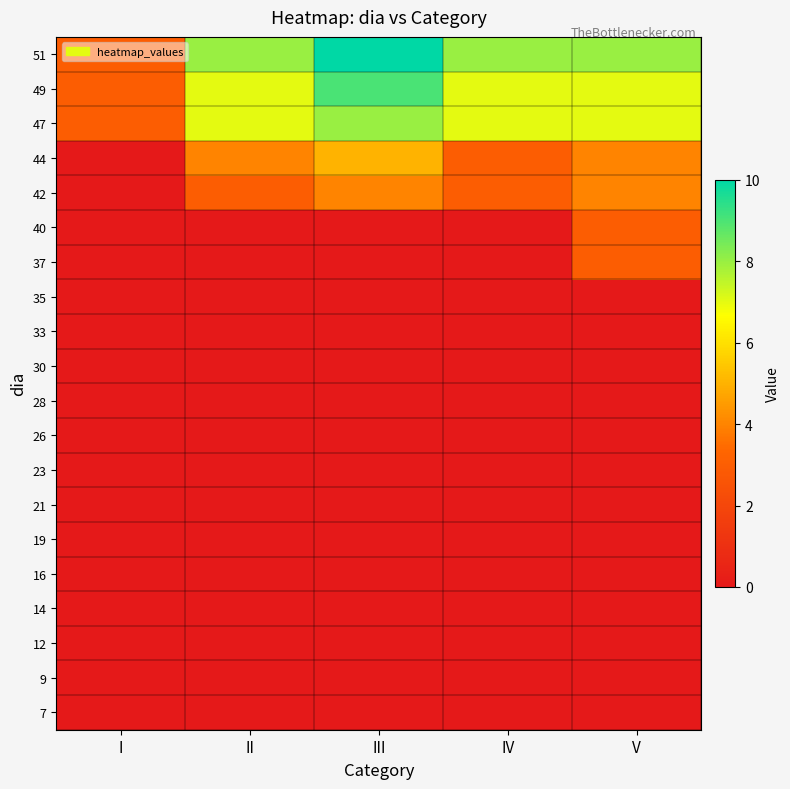

What is the maximum value shown in the chart?

10